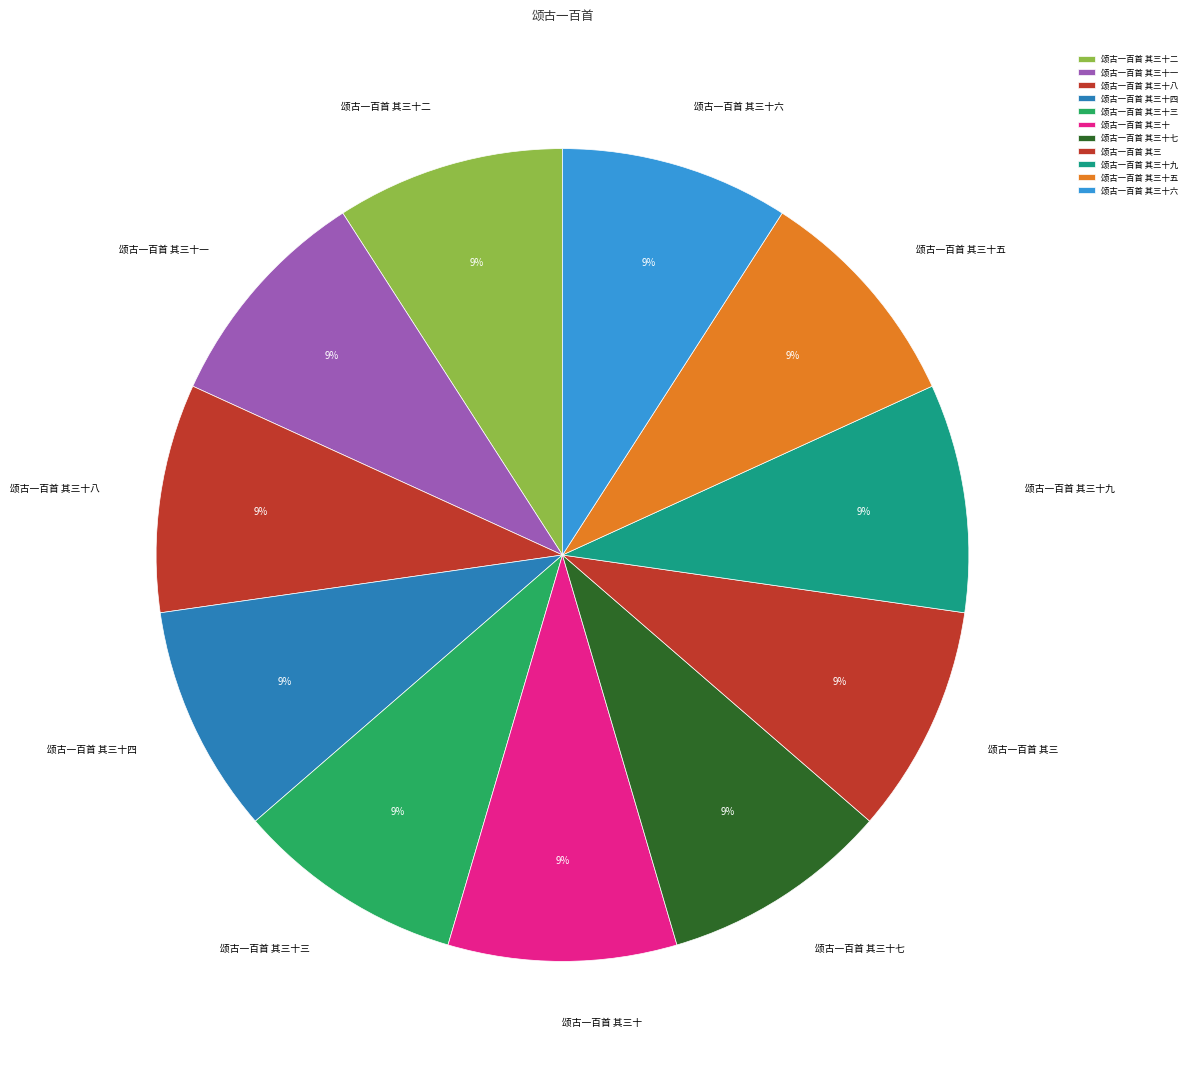

To the nearest percent, what is the average slice percentage?

9%